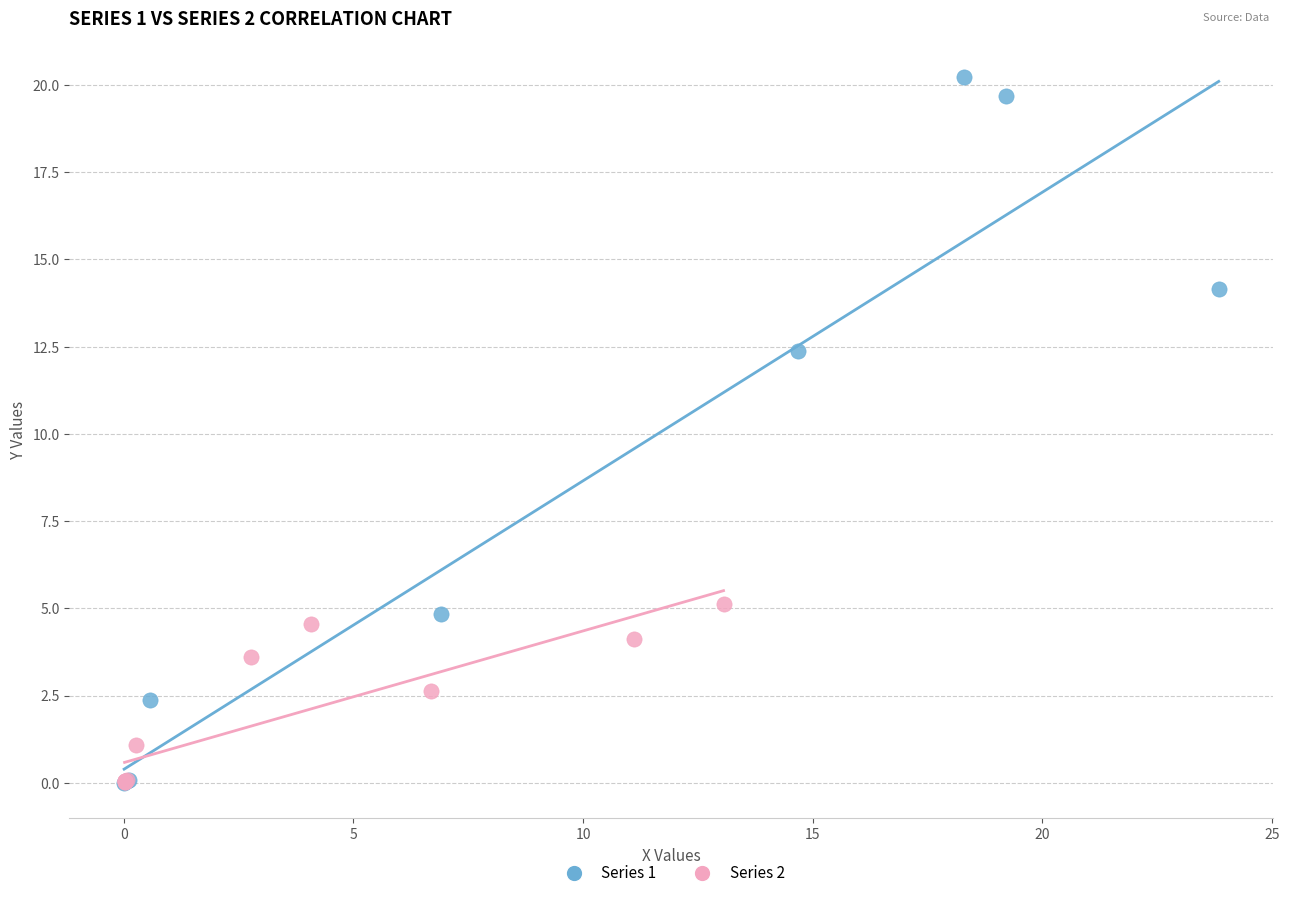

Which series reaches the maximum Y coordinate?

Series 1